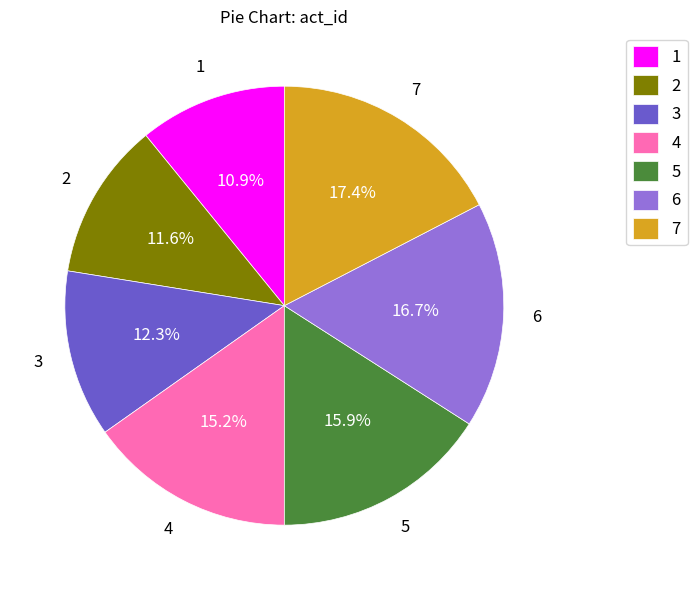

How many slices are in this pie chart?

7